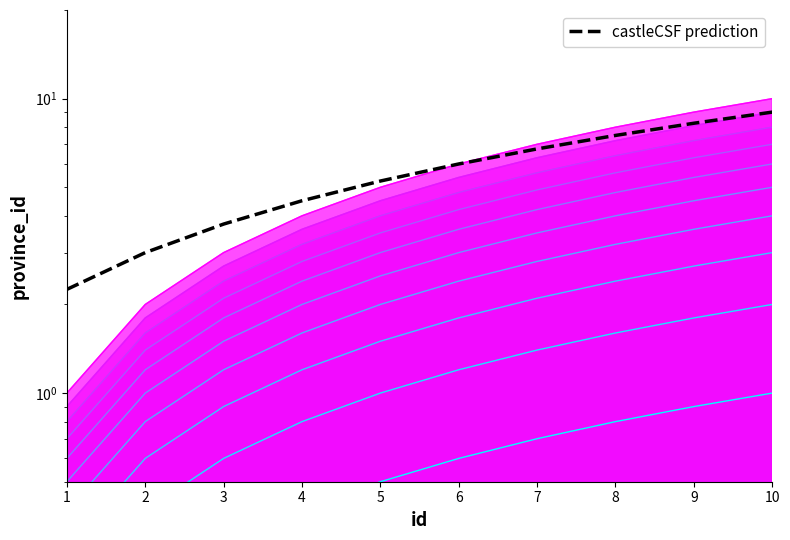

What is the minimum value shown in the chart?

2.2